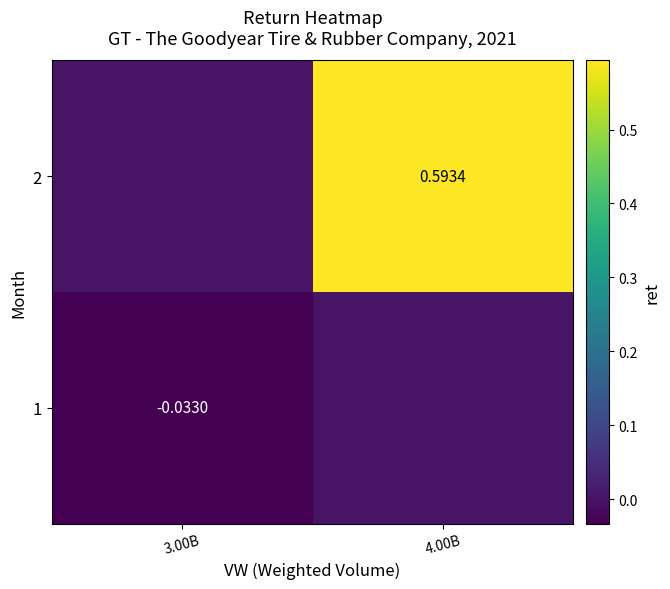

Is the value of 1 at 3.00B greater than the value of 2 at 4.00B?

No